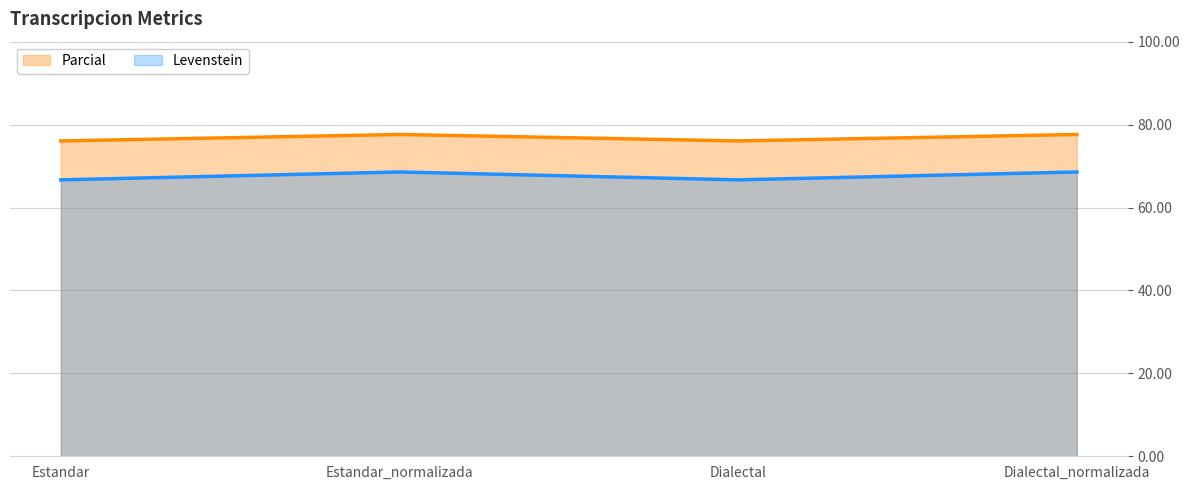

Is it true that Parcial equals 106.0 at Dialectal?

False